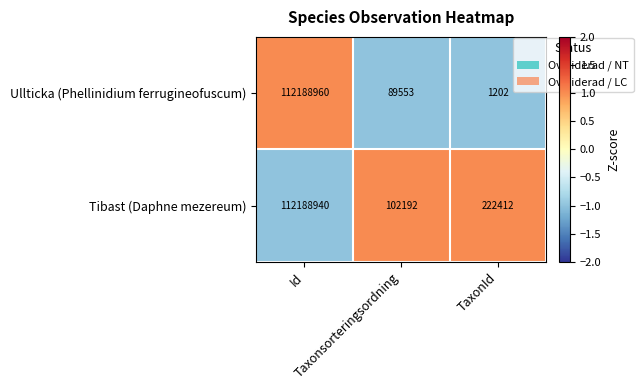

Which series has the widest spread of values?

Ullticka (Phellinidium ferrugineofuscum)